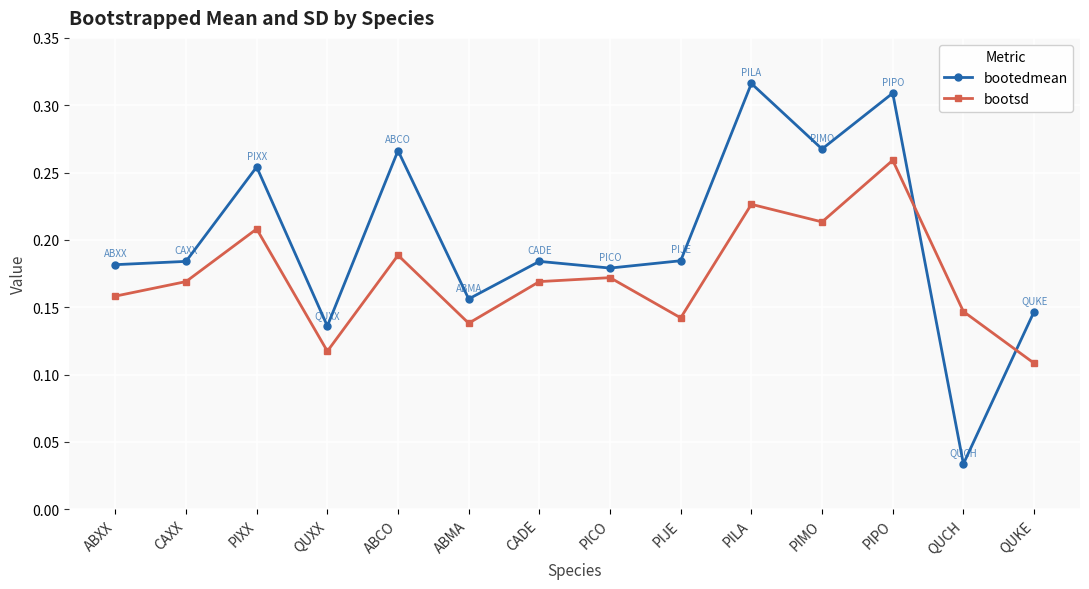

Rank the series by their average value, from lowest to highest.

bootsd, bootedmean